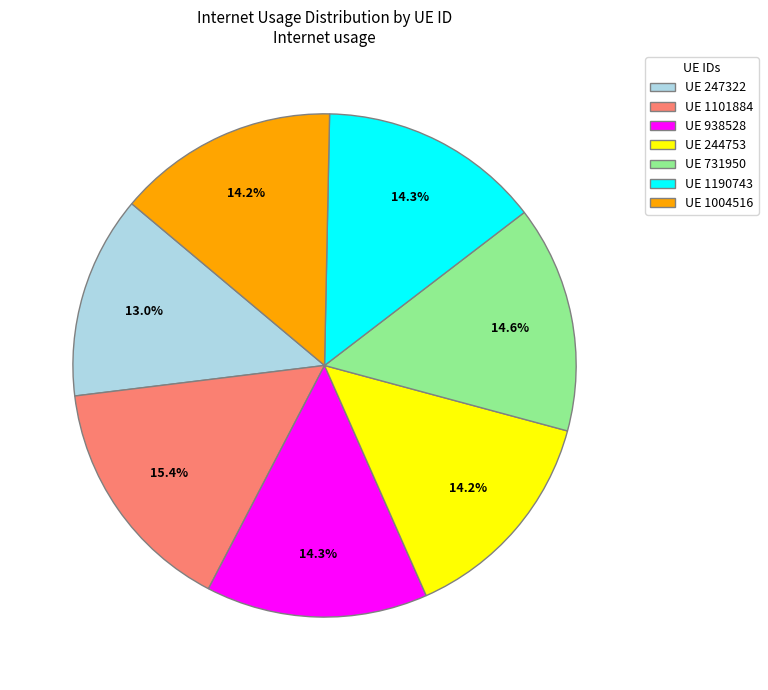

Which slice is the smallest?

UE 247322